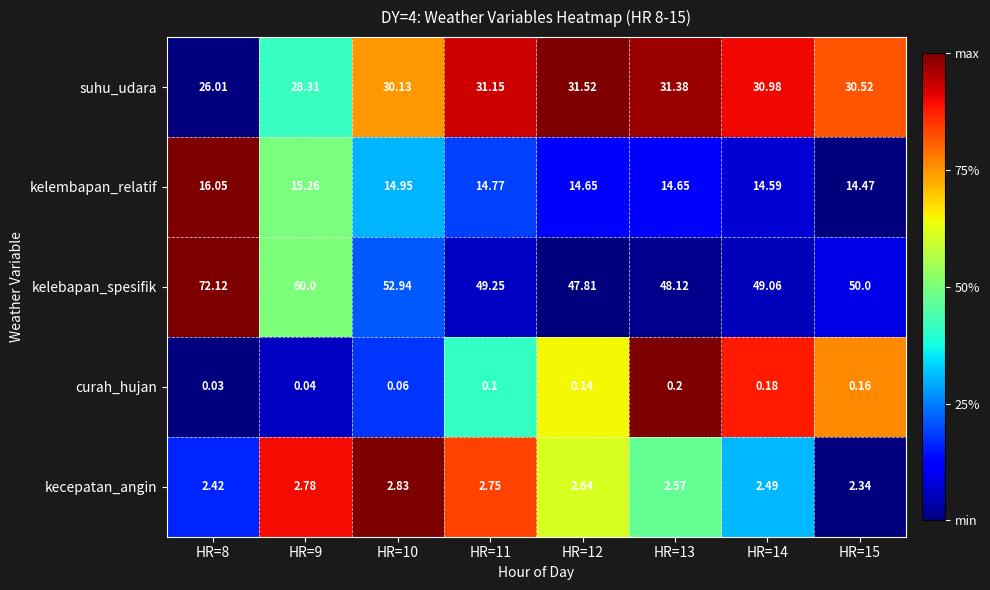

Is the value of kelebapan_spesifik at HR=11 greater than the value of suhu_udara at HR=10?

Yes